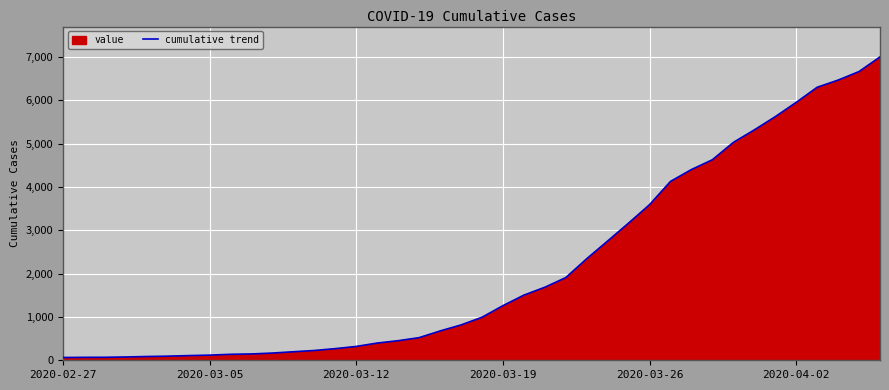

What is the difference between the maximum and minimum values?

6940